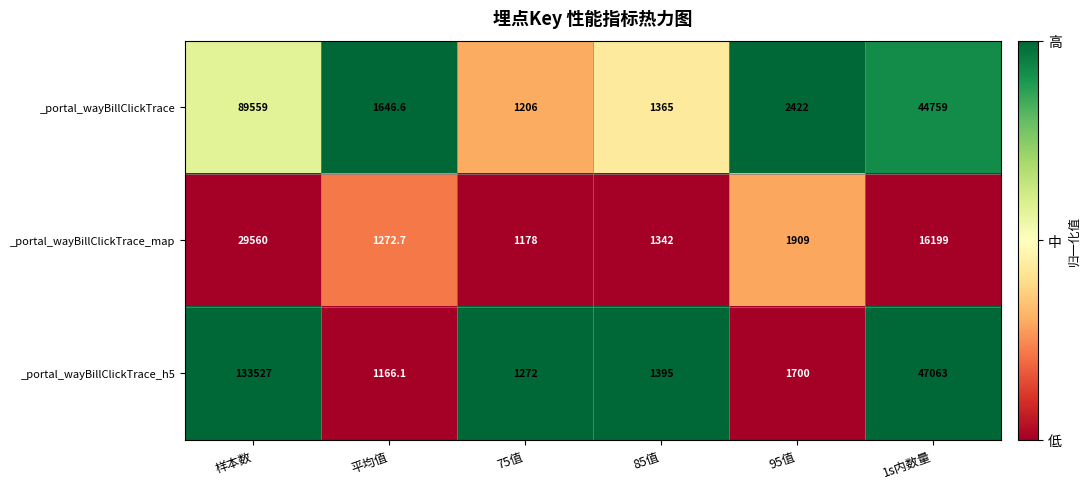

Is the value of _portal_wayBillClickTrace_map at 95值 greater than the value of _portal_wayBillClickTrace_h5 at 75值?

Yes